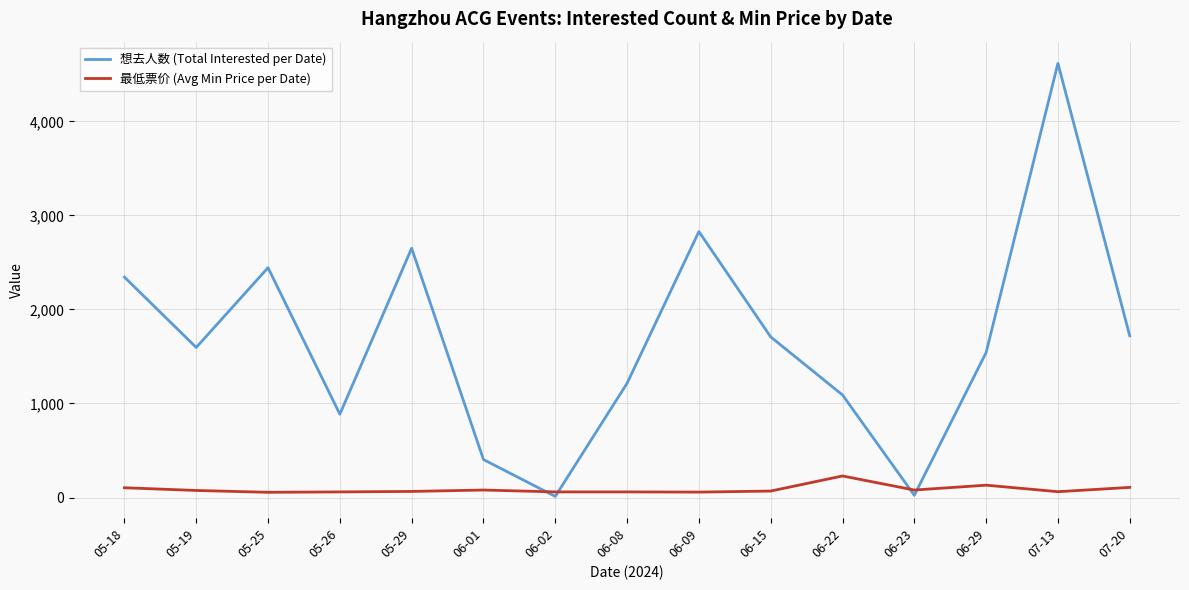

At which category is the sum across all series the highest?

07-13